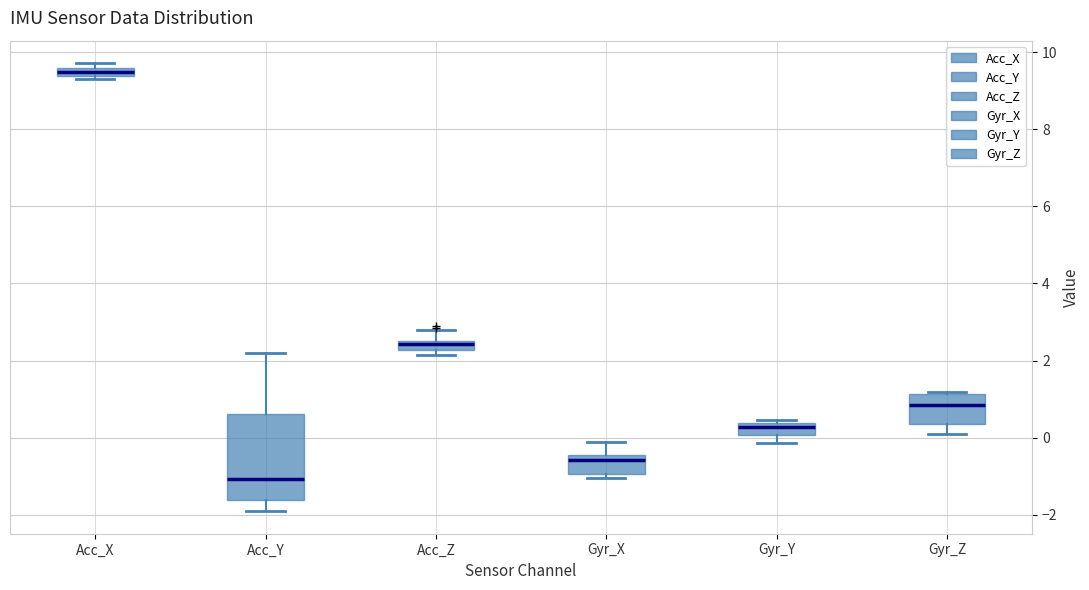

Which box has the highest median line?

Acc_X